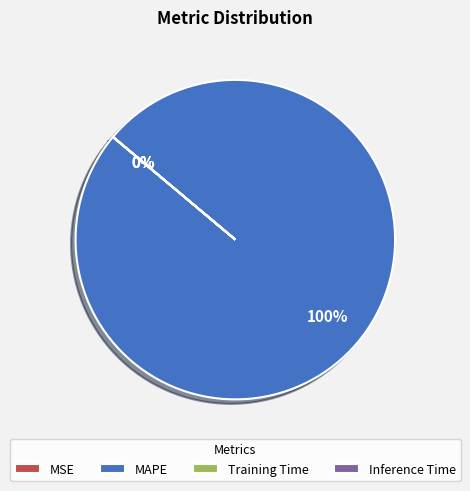

How much of the chart is everything except MSE?

100.0%